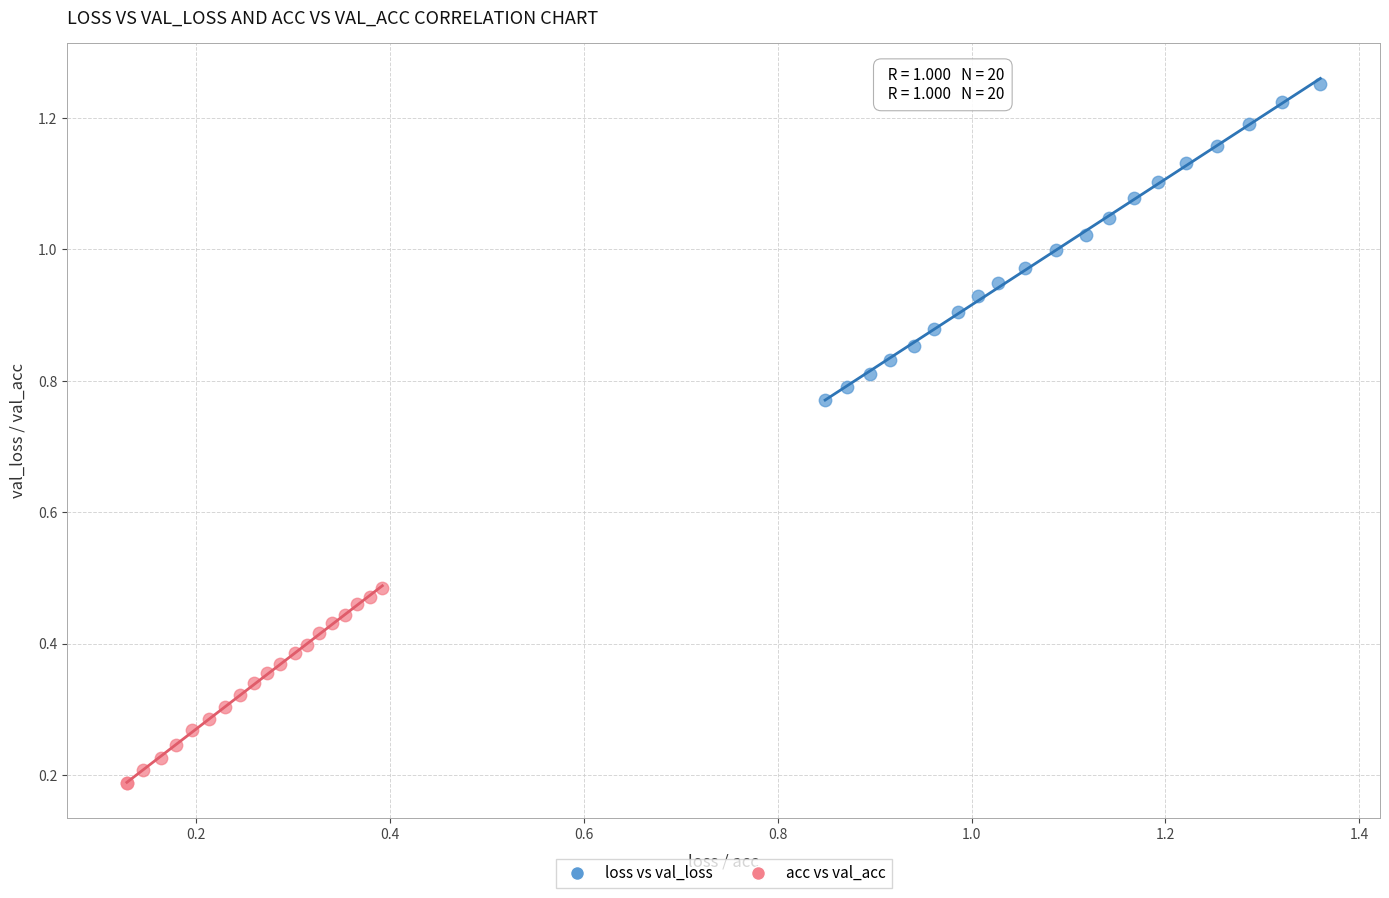

What are all the series names shown in the legend?

loss vs val_loss, acc vs val_acc